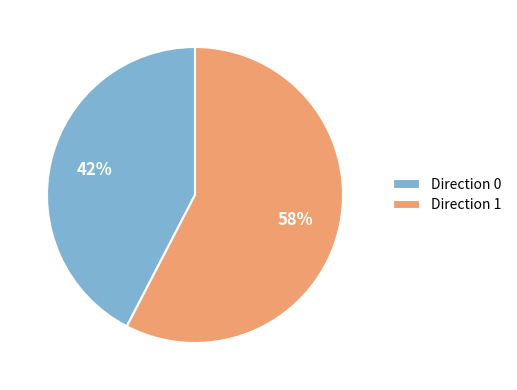

The Direction 0 slice represents 42% of the pie. True or false?

True